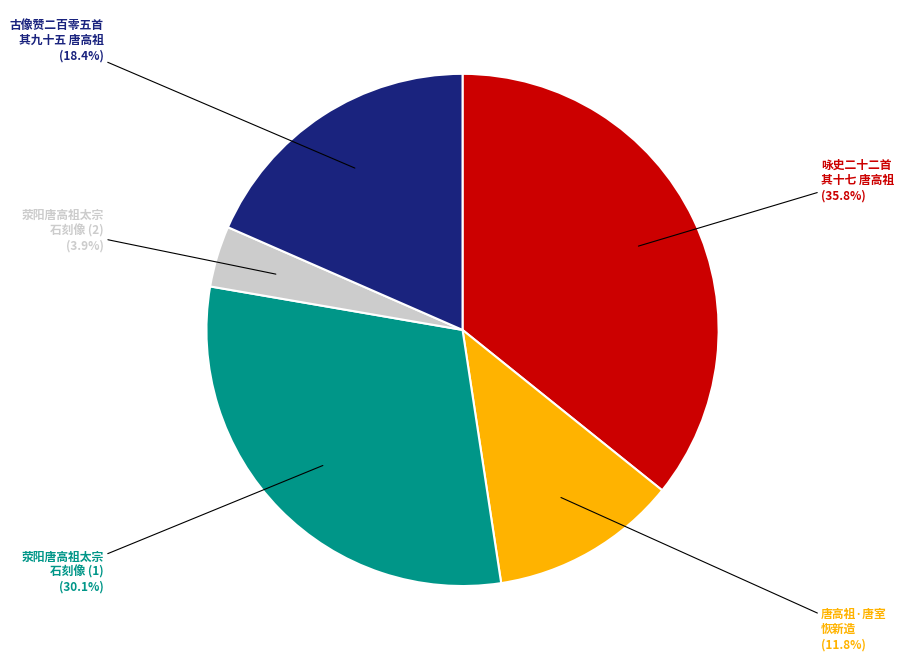

Is there a majority slice in this chart?

No